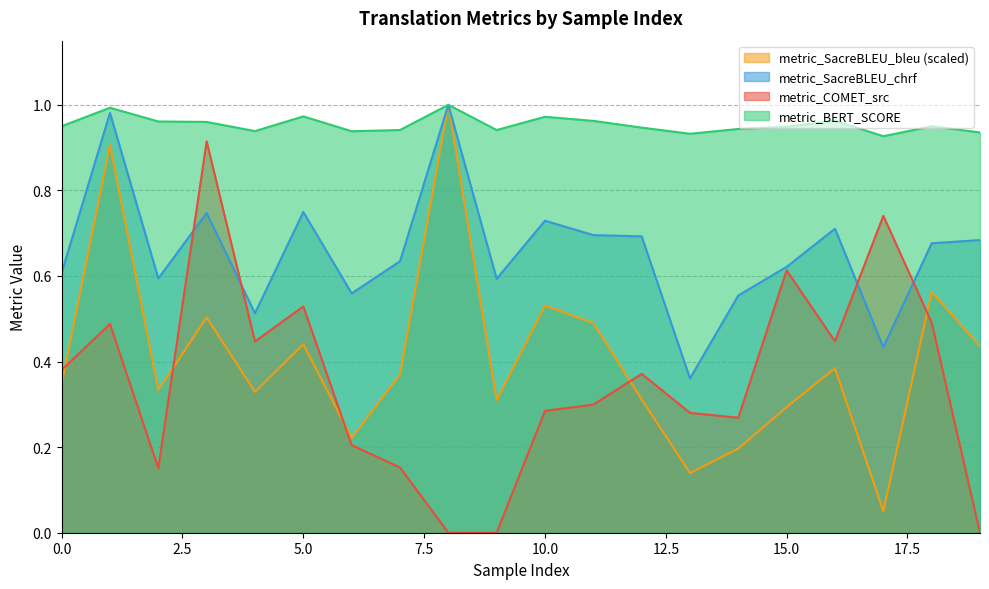

Where is the first local minimum for metric_BERT_SCORE?

4